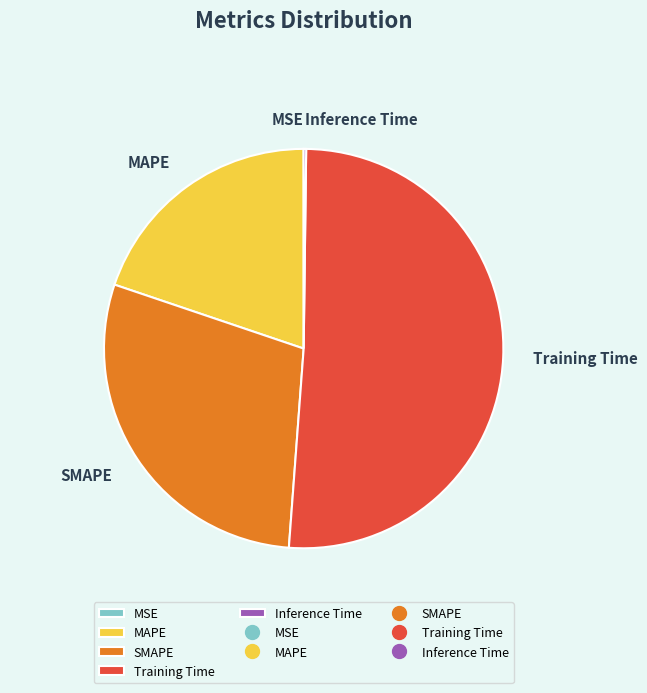

Is it true that MAPE is 20% of the pie?

True